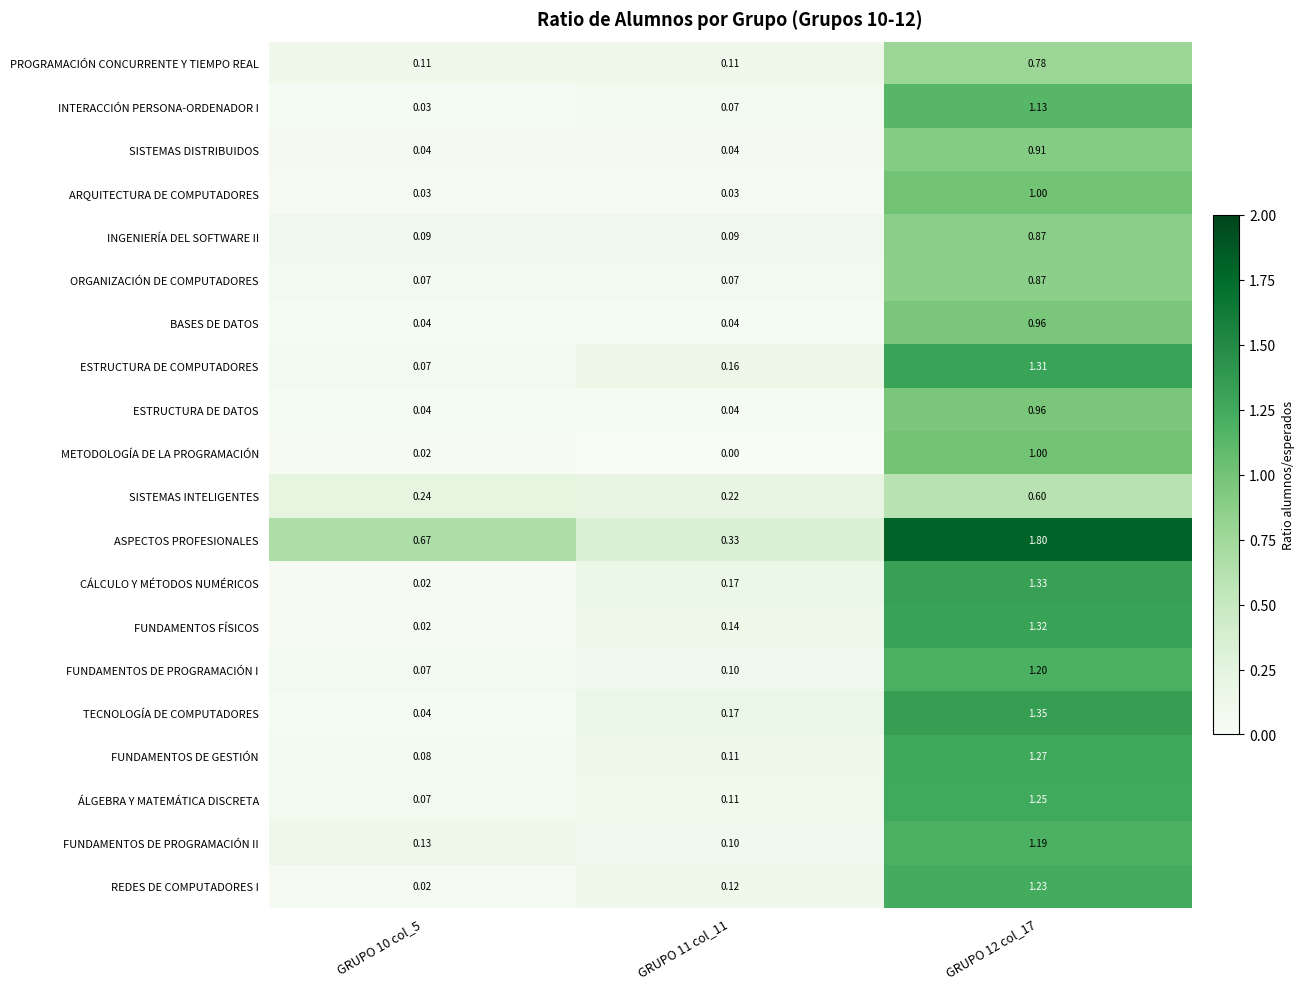

Is the value of FUNDAMENTOS DE GESTIÓN at GRUPO 11 col_11 greater than the value of FUNDAMENTOS DE PROGRAMACIÓN II at GRUPO 12 col_17?

No